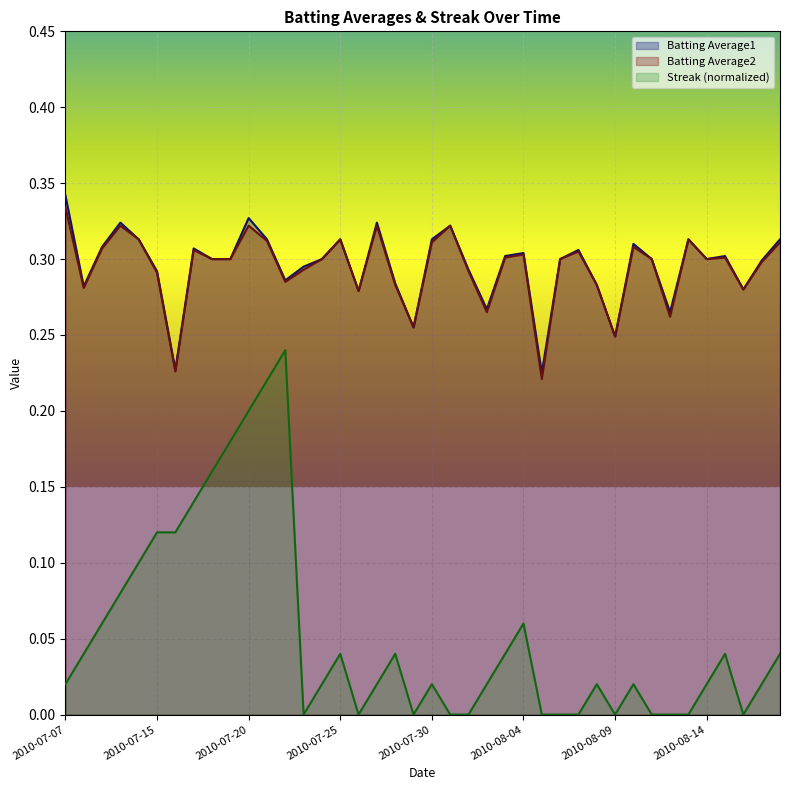

What value does the Batting Average1 series have at 2010-07-21?

0.3